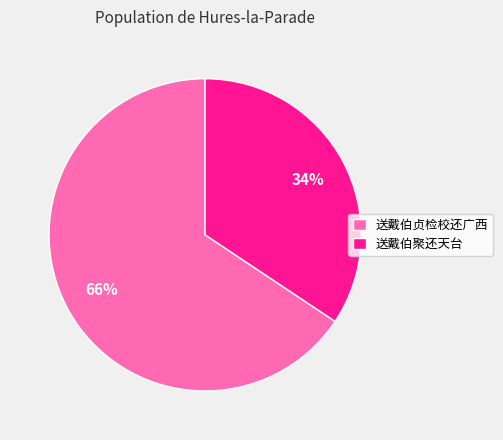

To the nearest percent, what is the average slice percentage?

50%